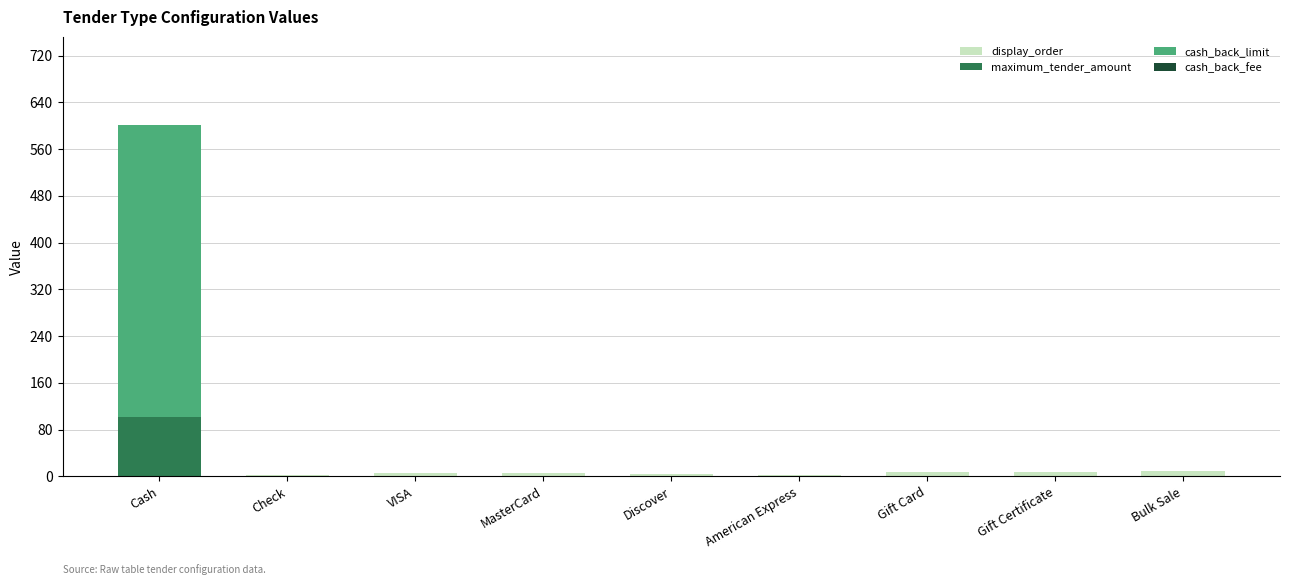

At which category is the sum across all series the highest?

Cash